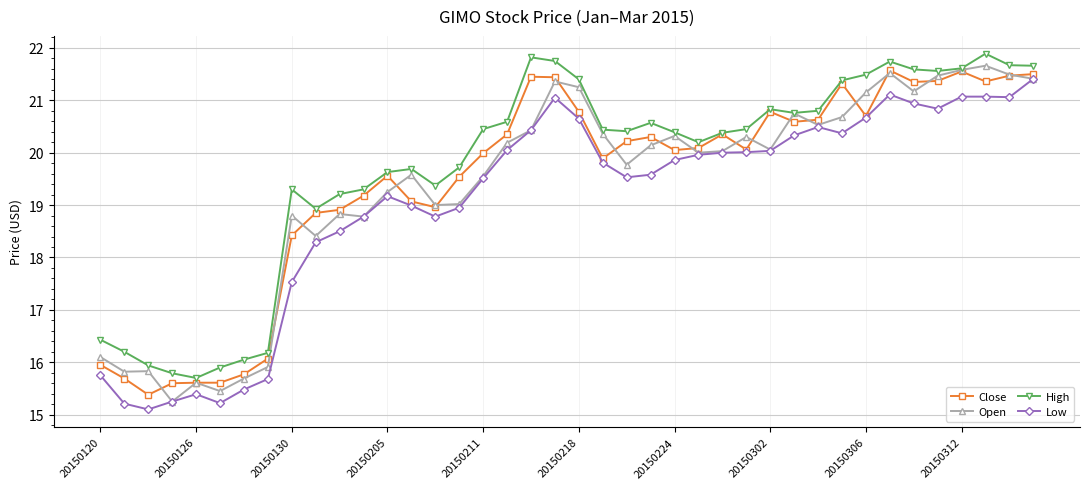

At how many categories does at least one series exceed 21?

12